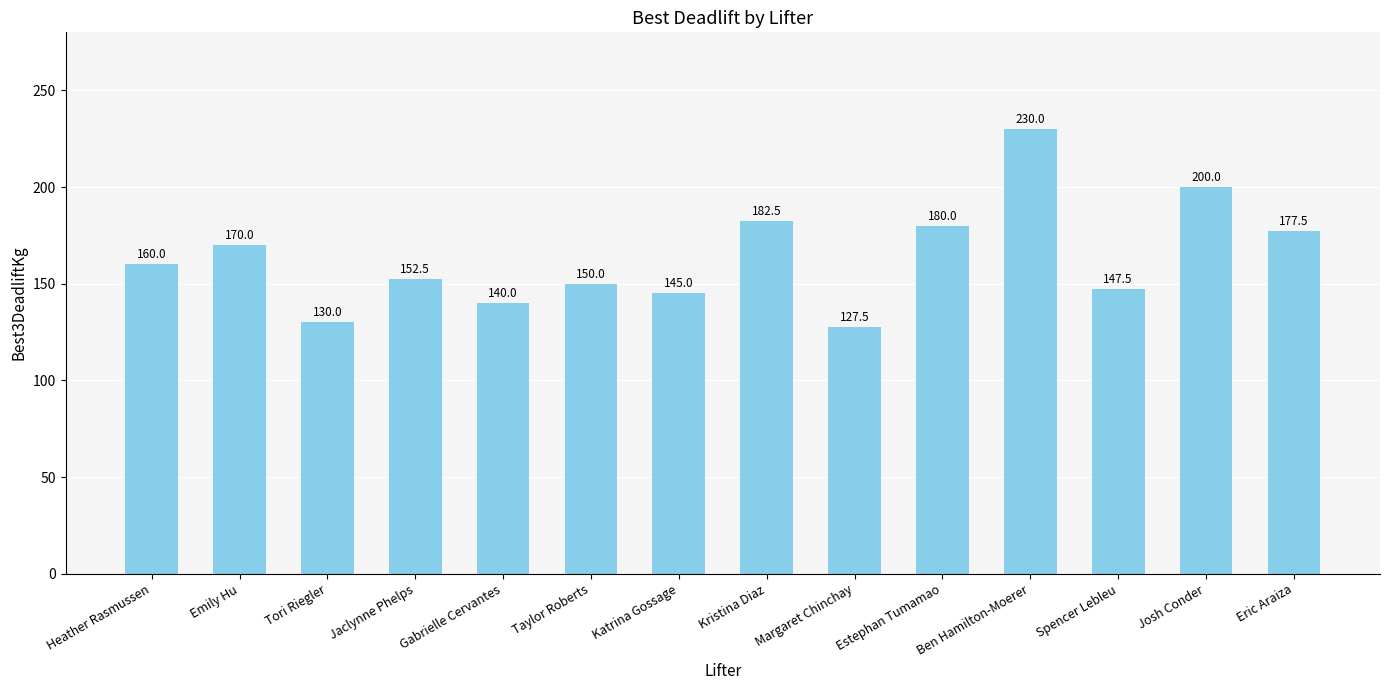

What is the sum of all values?

2292.5